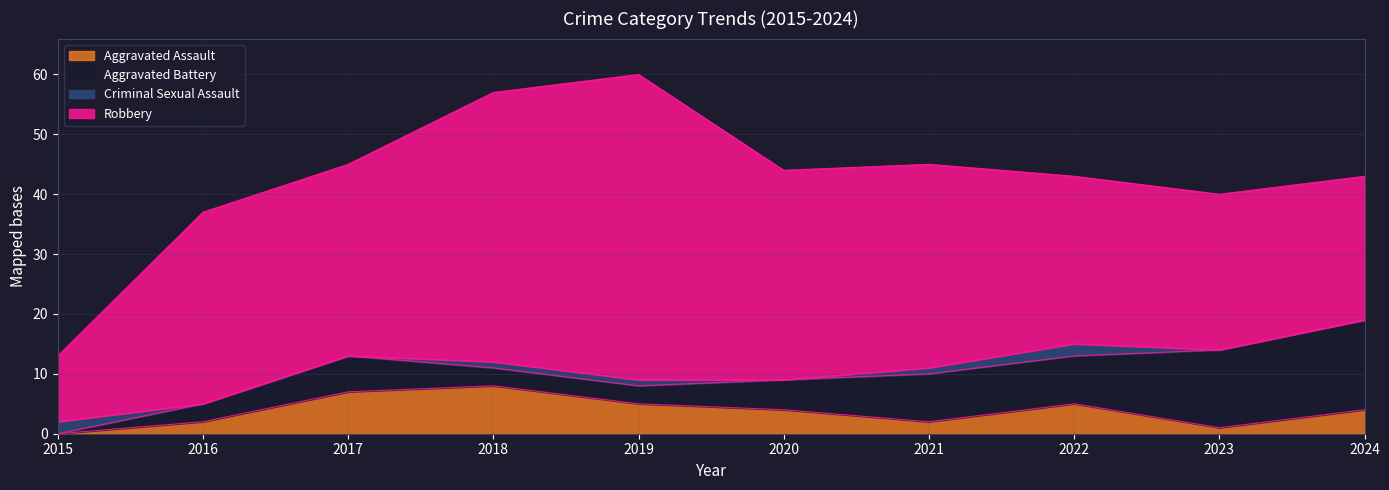

Reading left to right, what are all the values shown in this chart?

Aggravated Assault: 2015=0	2016=2	2017=7	2018=8	2019=5	2020=4	2021=2	2022=5	2023=1	2024=4
Aggravated Battery: 2015=0	2016=3	2017=6	2018=3	2019=3	2020=5	2021=8	2022=8	2023=13	2024=15
Criminal Sexual Assault: 2015=2	2016=0	2017=0	2018=1	2019=1	2020=0	2021=1	2022=2	2023=0	2024=0
Robbery: 2015=11	2016=32	2017=32	2018=45	2019=51	2020=35	2021=34	2022=28	2023=26	2024=24